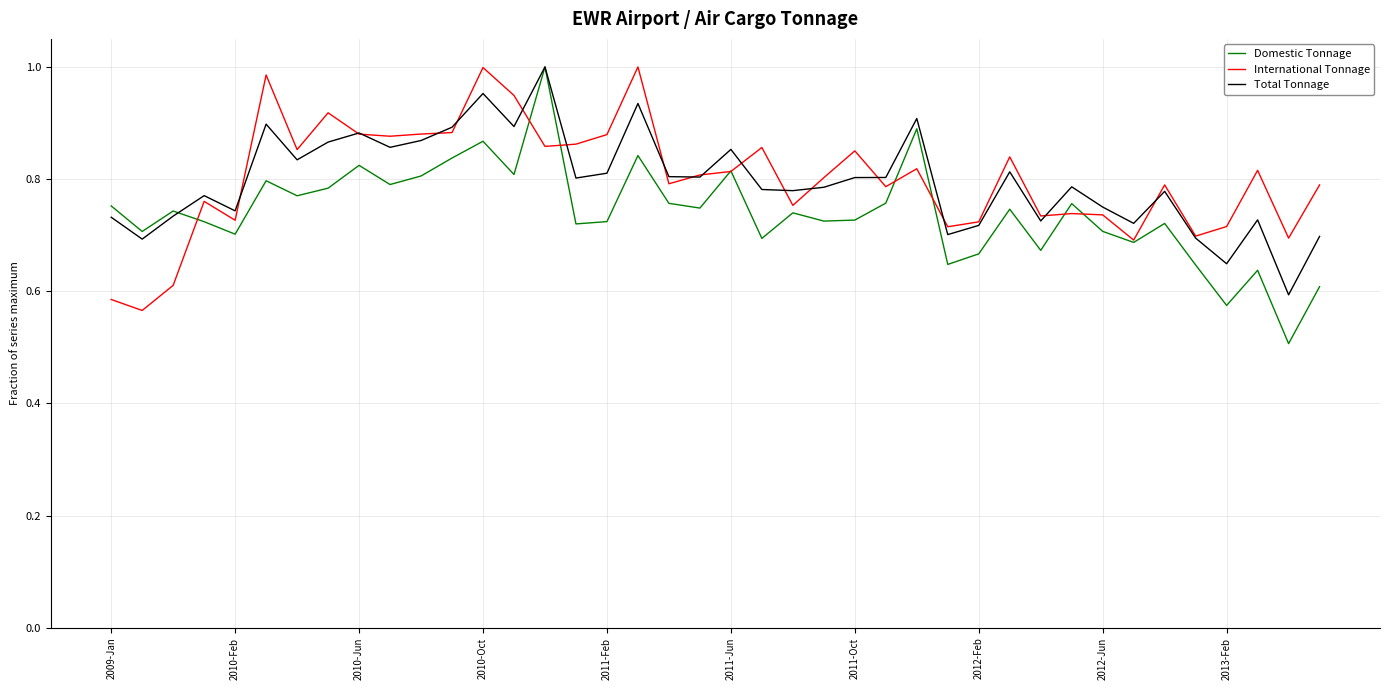

Which series has the largest range (max minus min)?

Domestic Tonnage